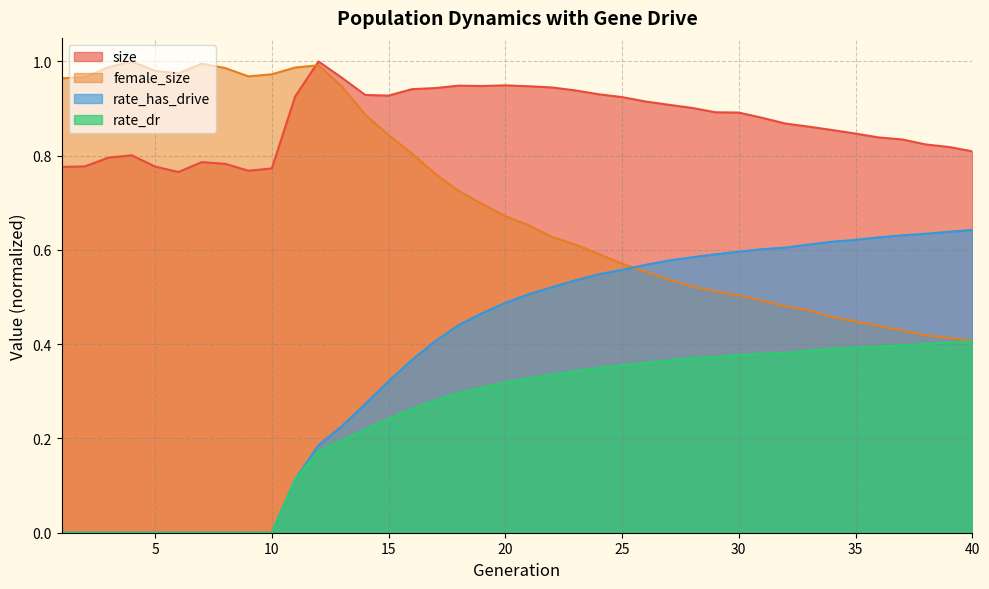

What is the sum of all rate_has_drive values?

15.1